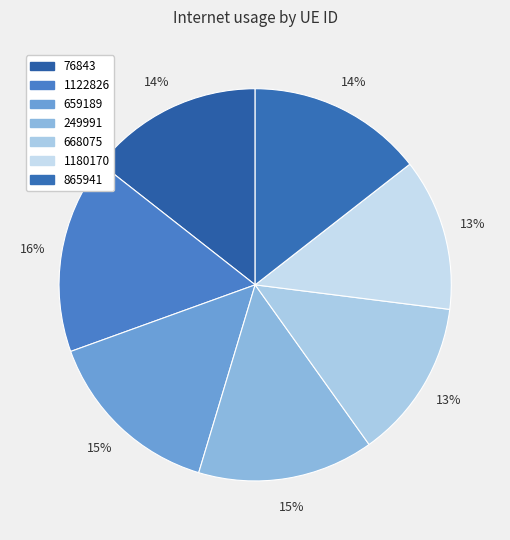

Is there any slice that represents more than half of the pie?

No